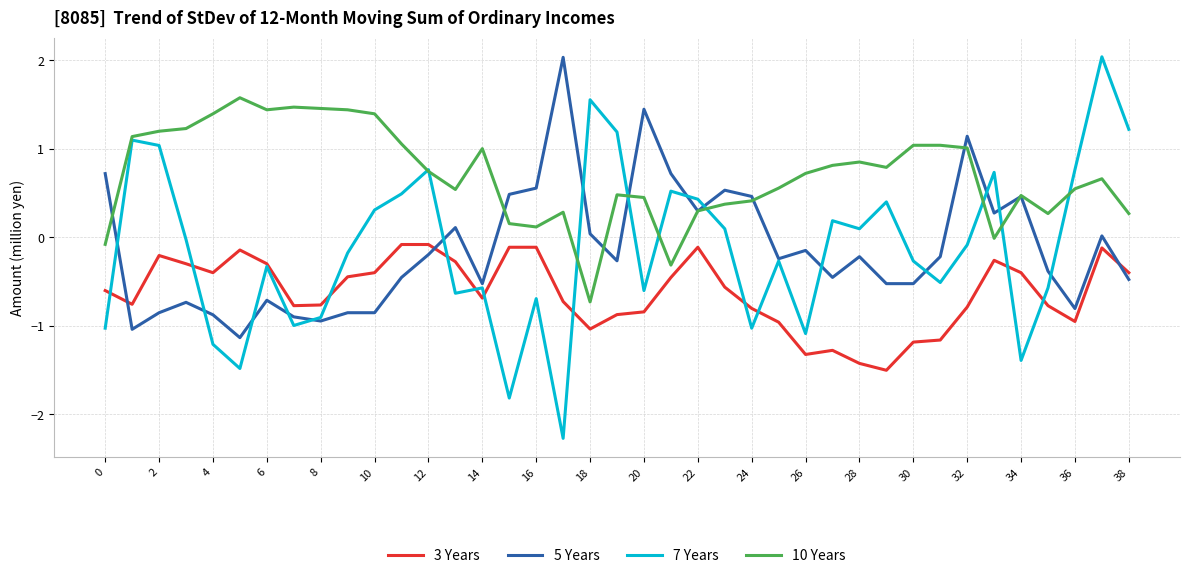

What is the smallest value displayed?

-2.3